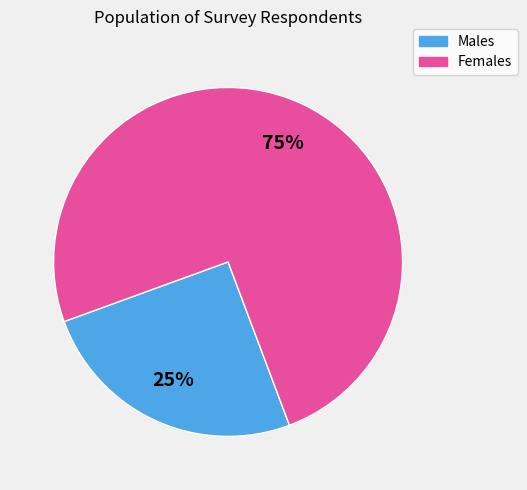

To the nearest percent, what is the average slice percentage?

50%